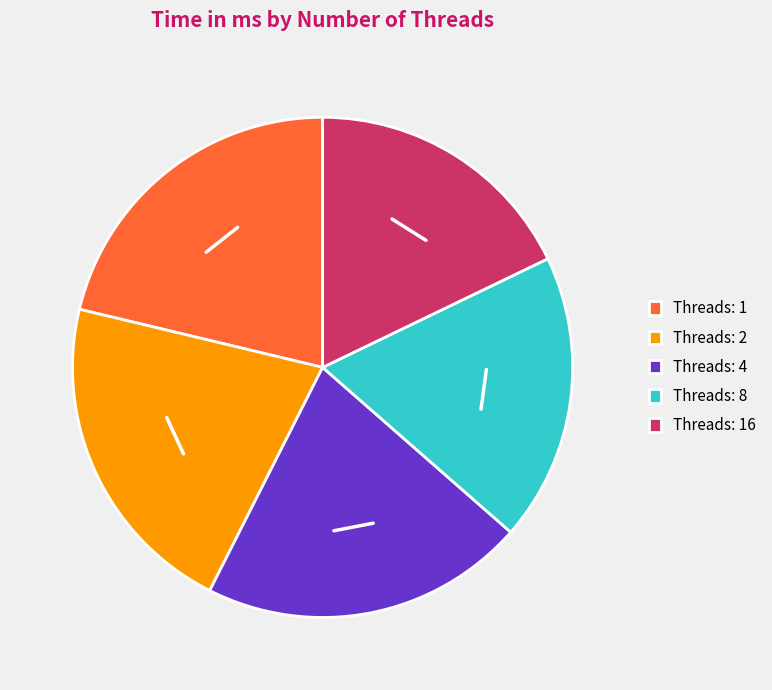

True or false: Threads: 16 accounts for 18% of the total.

True